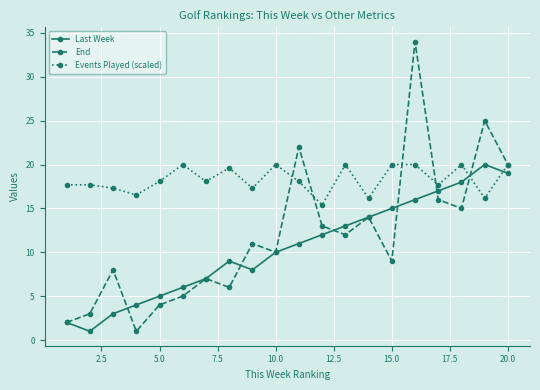

What is the value of the End point at the 19th from the left?

25.0